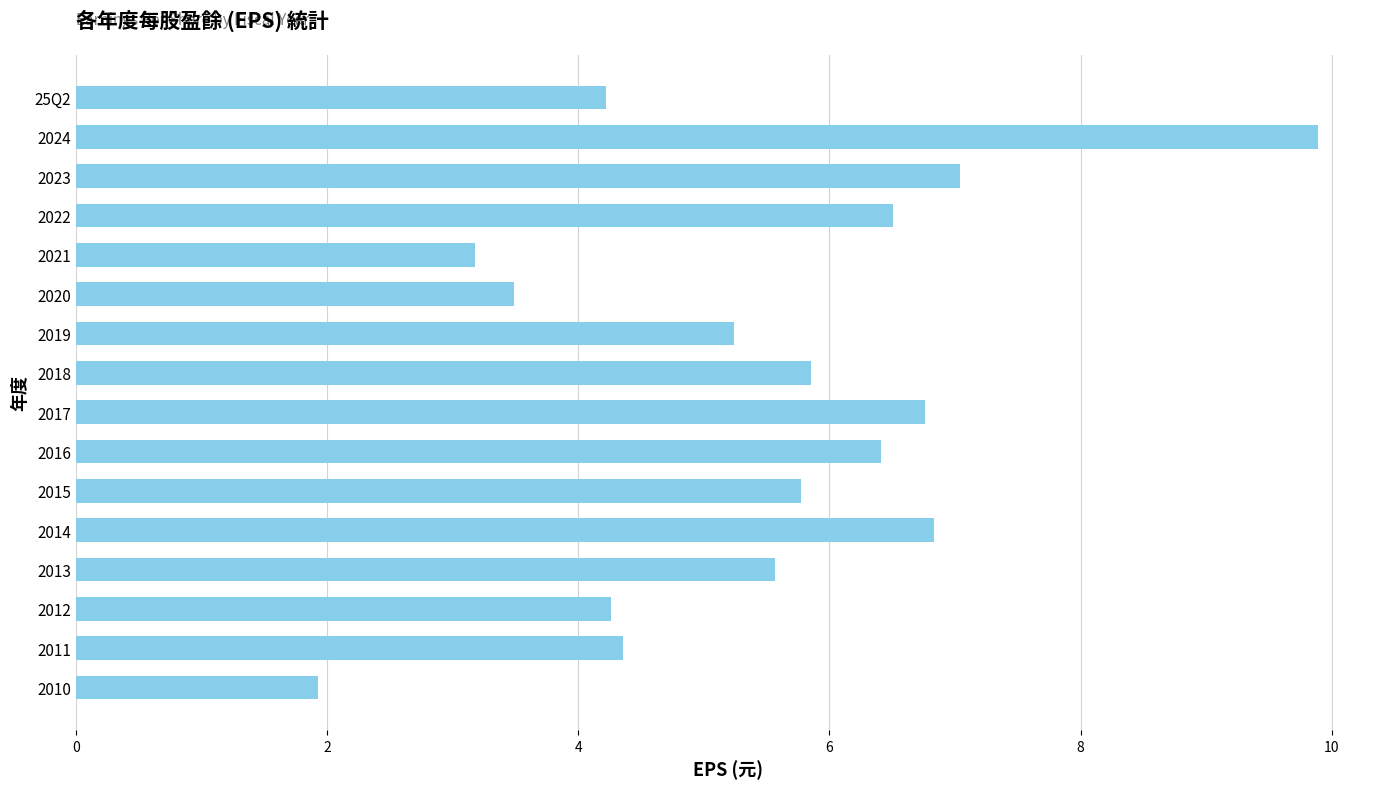

Where is the data nearest to the value 5?

2019